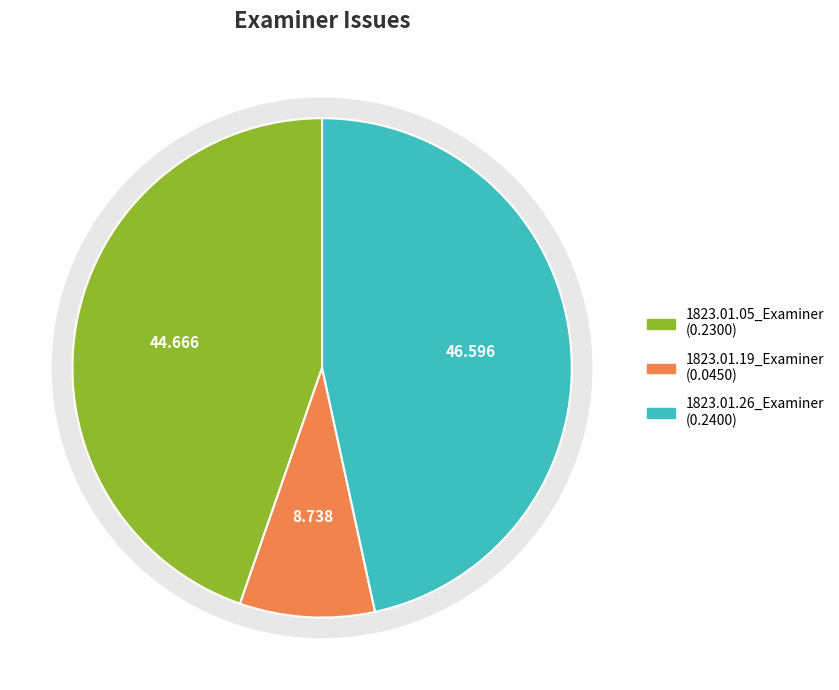

True or false: 1823.01.05_Examiner accounts for 45% of the total.

True